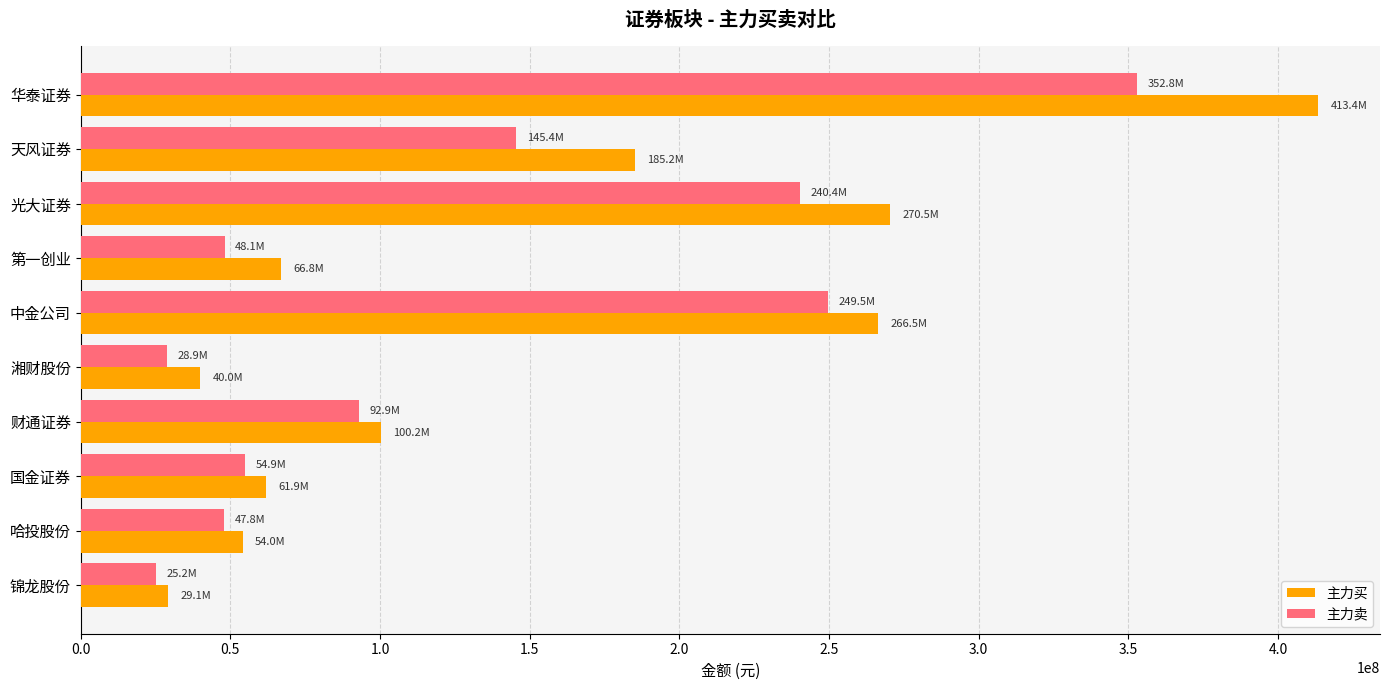

Rank the series at 光大证券 from lowest to highest value.

主力卖, 主力买